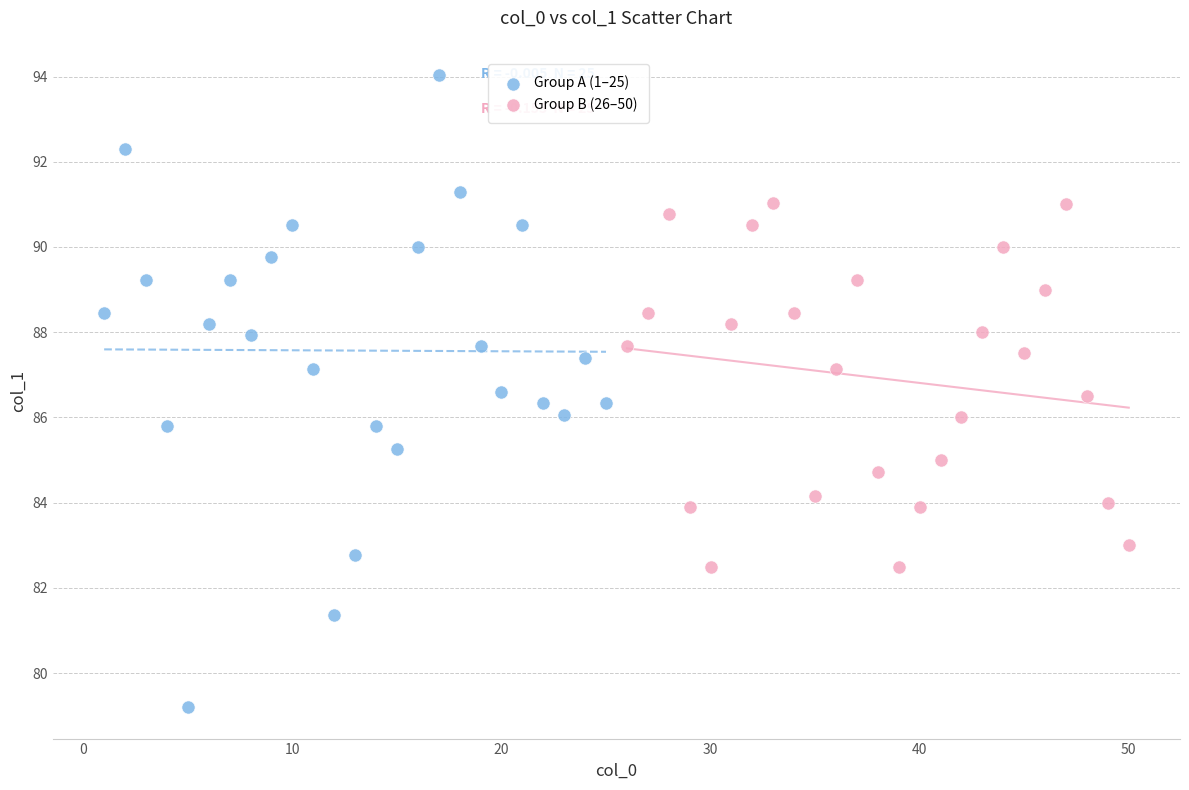

Which series has the widest spread of Y values?

Group A (1–25)